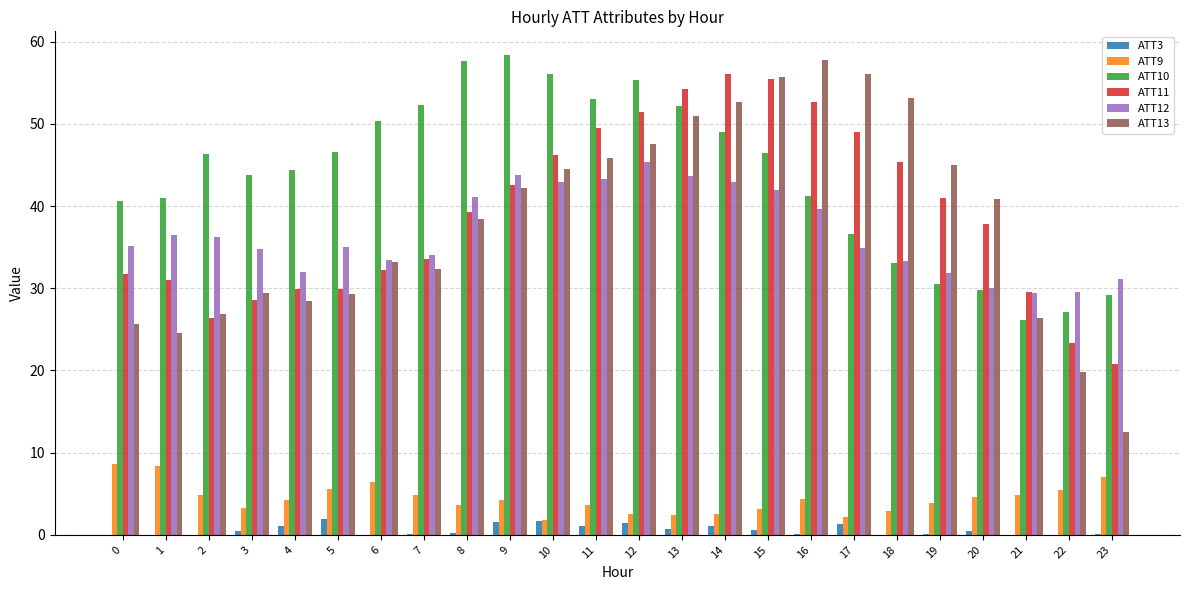

Where is ATT11 nearest to the value 38?

20